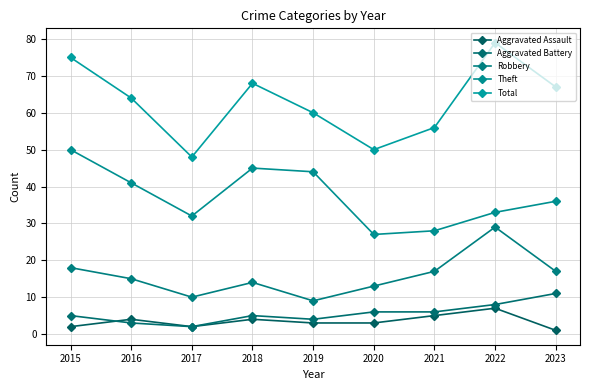

How many data points does each series have?

9